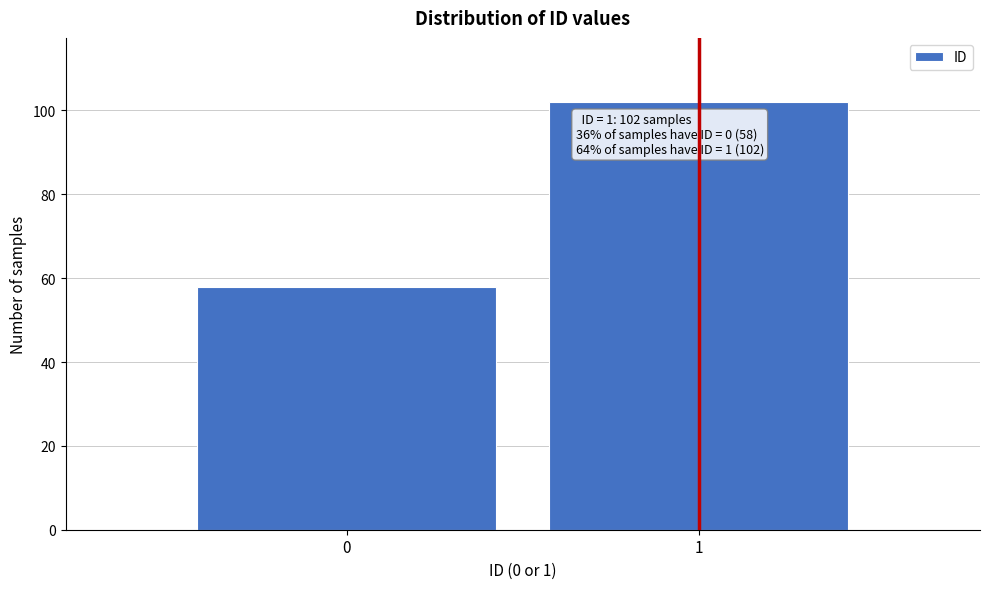

Reading left to right, extract all data points from this chart.

58	102